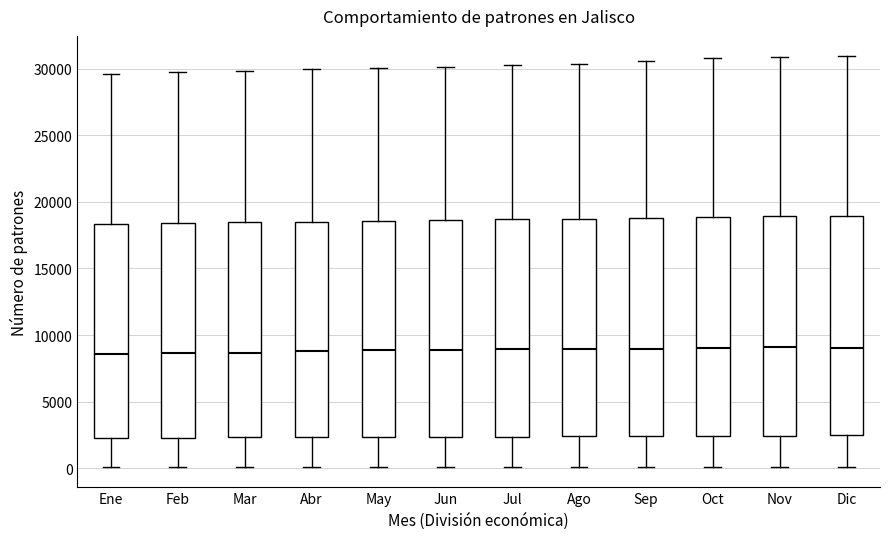

Where does the upper whisker of the box for Feb end on the y-axis? The values are not printed on the chart, so give them approximately, as read against the axis.

29500